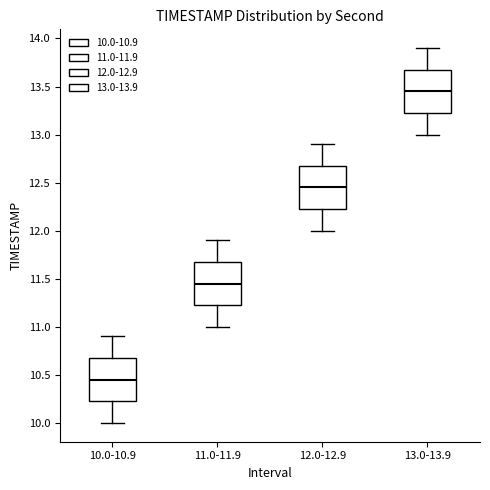

Which box has the lowest median line?

10.0-10.9